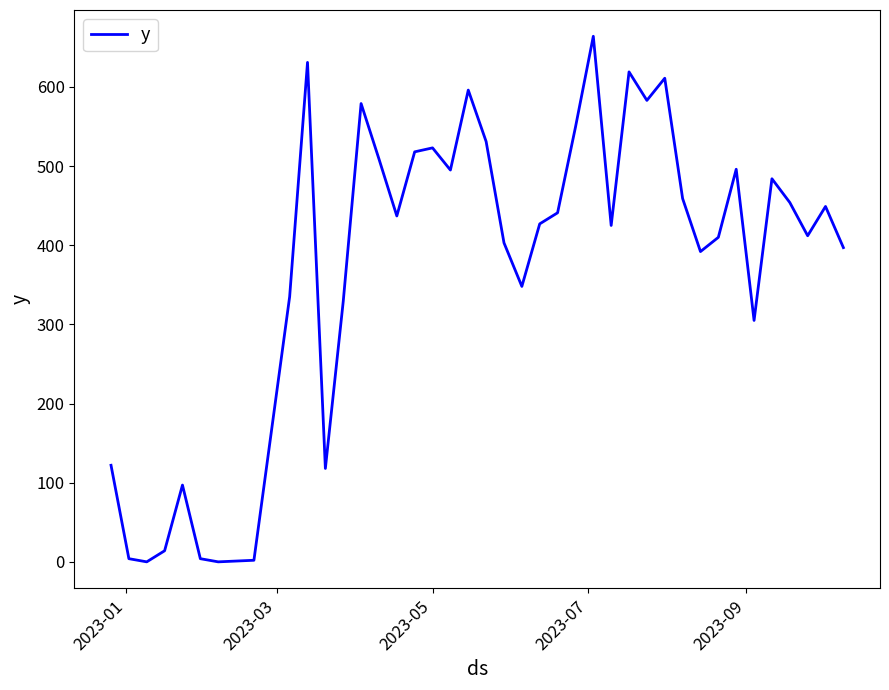

What is the difference between the maximum and minimum values?

664